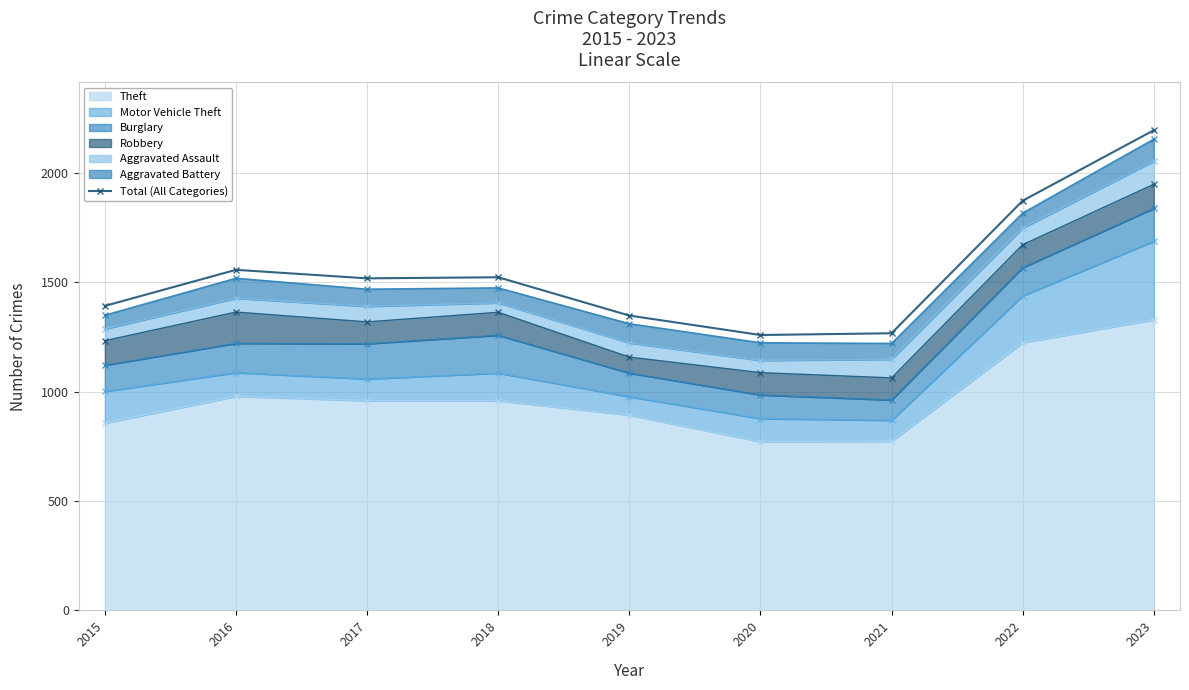

Is it true that the value at 2015 is 2277?

False